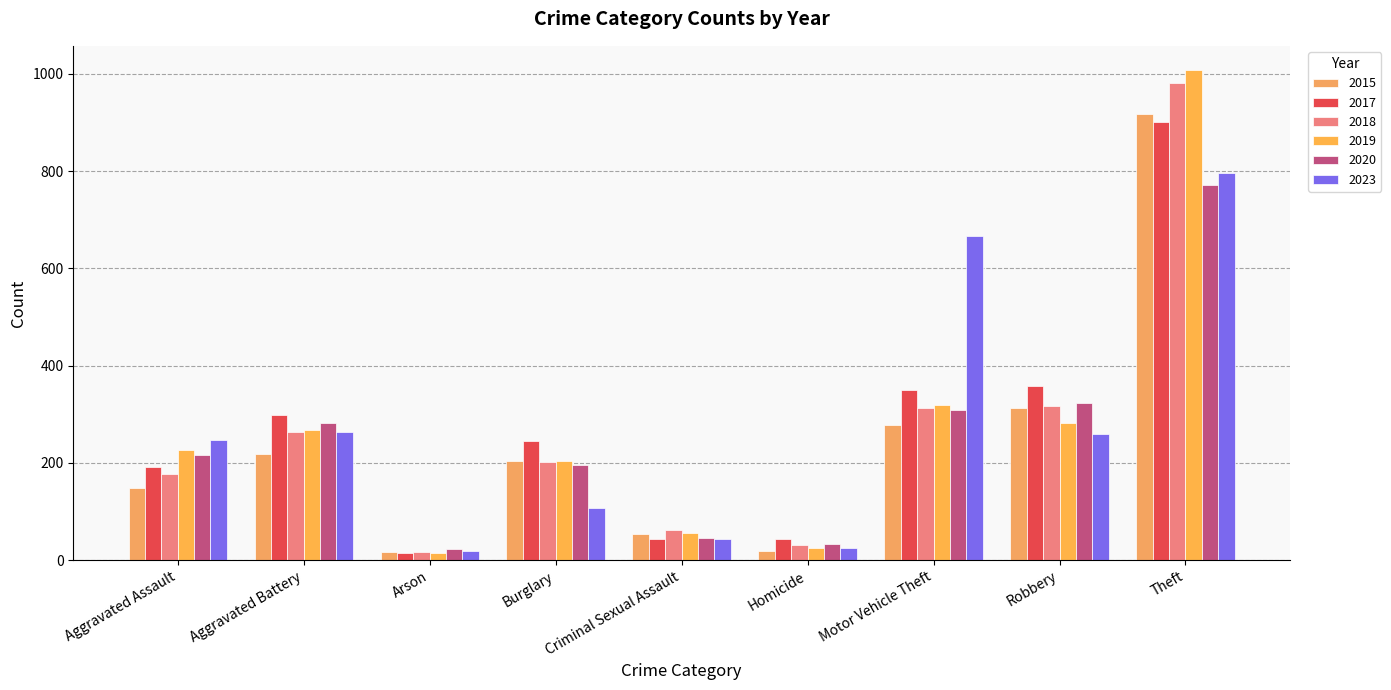

Between Criminal Sexual Assault and Aggravated Assault, which is larger?

Aggravated Assault